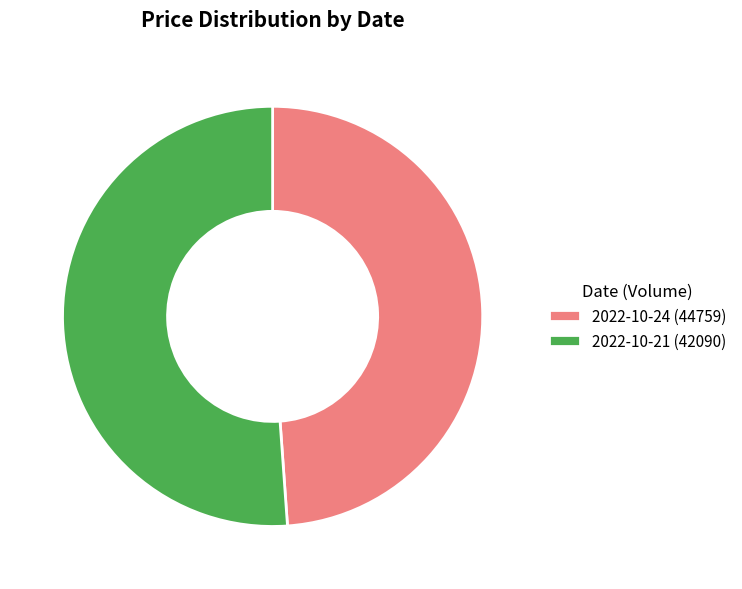

Between 2022-10-21 (42090) and 2022-10-24 (44759), which is larger?

2022-10-21 (42090)